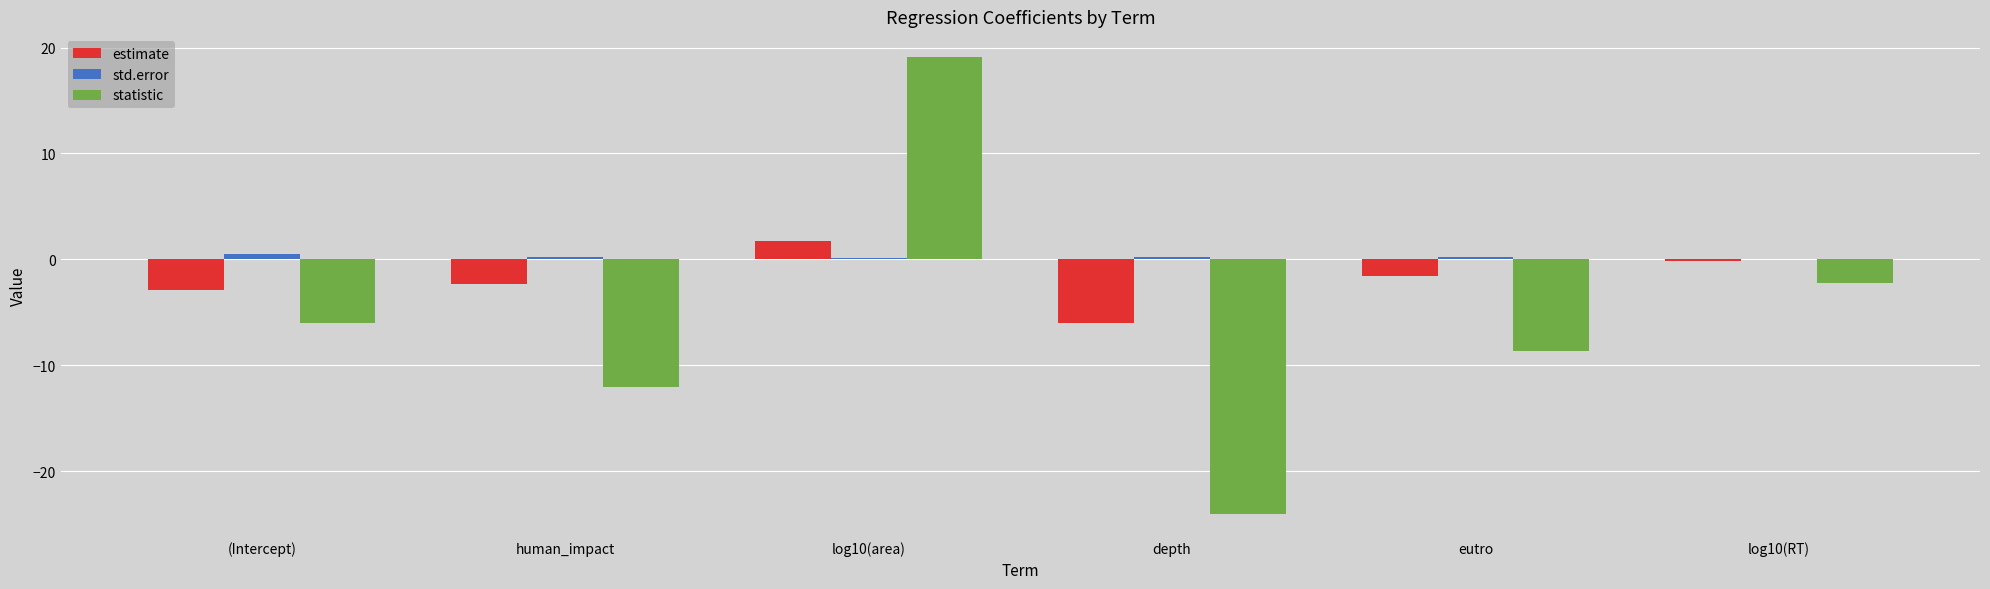

How many groups of bars are there?

6